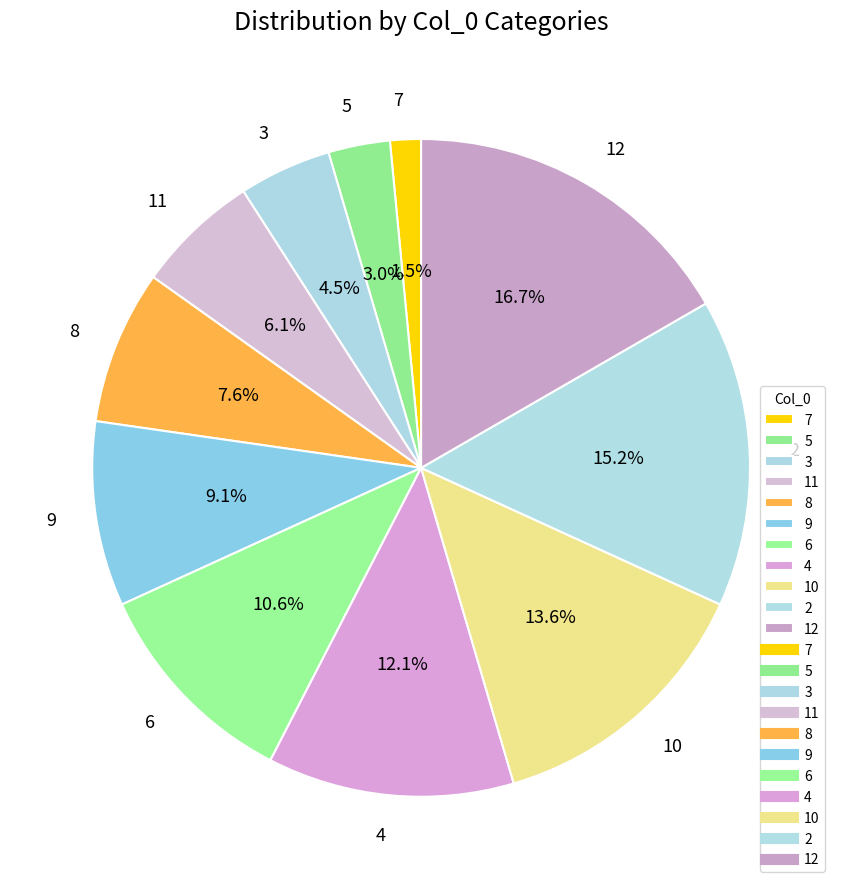

Which slice is the largest?

12